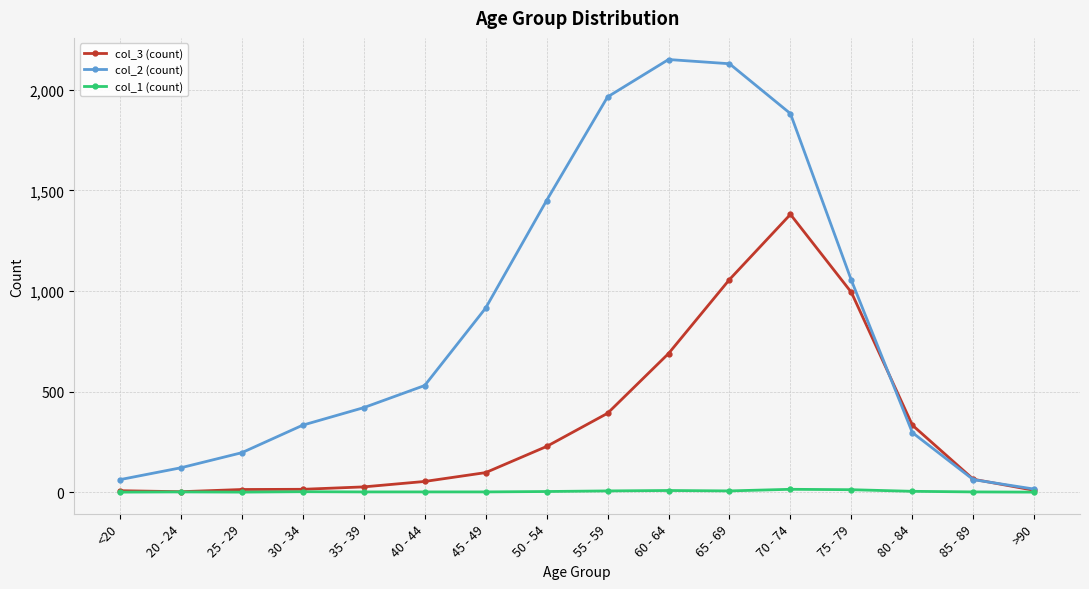

True or false: col_2 (count) has more than 0 points higher than both neighbors.

True